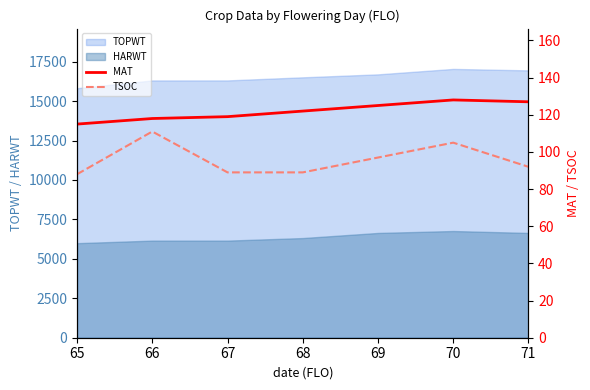

At which label does TSOC first exceed 92?

66